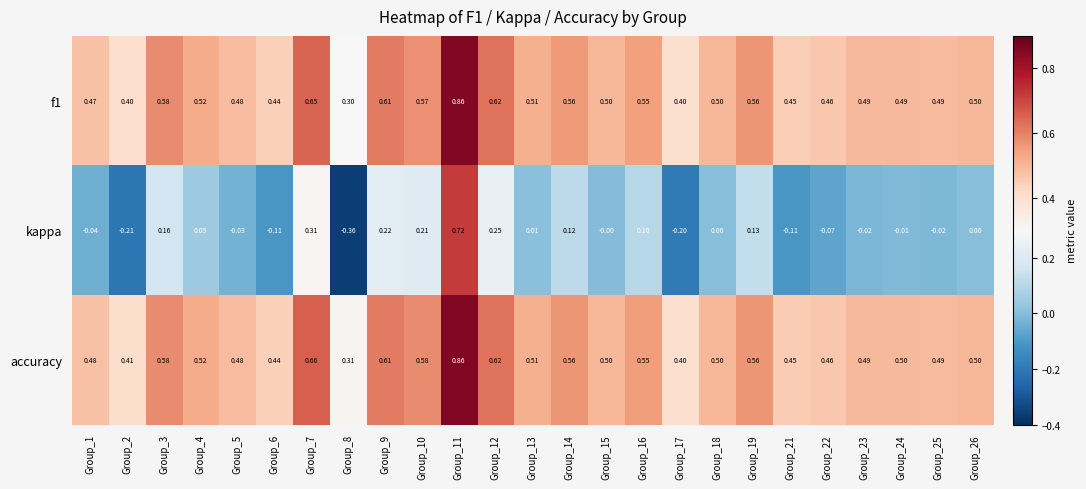

Which series has the largest total across all categories?

accuracy